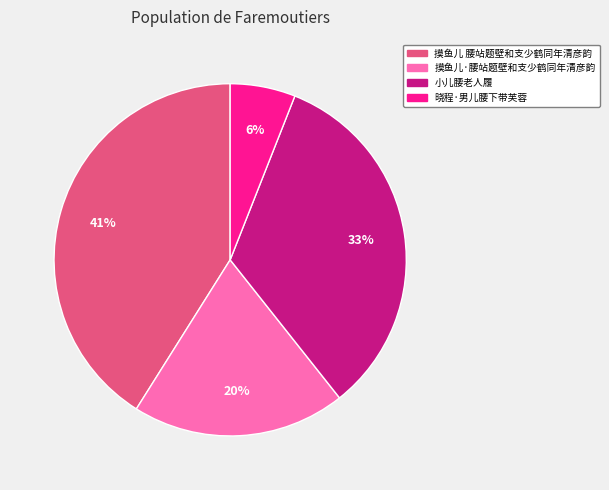

Which slice is the smallest?

晓程·男儿腰下带芙蓉